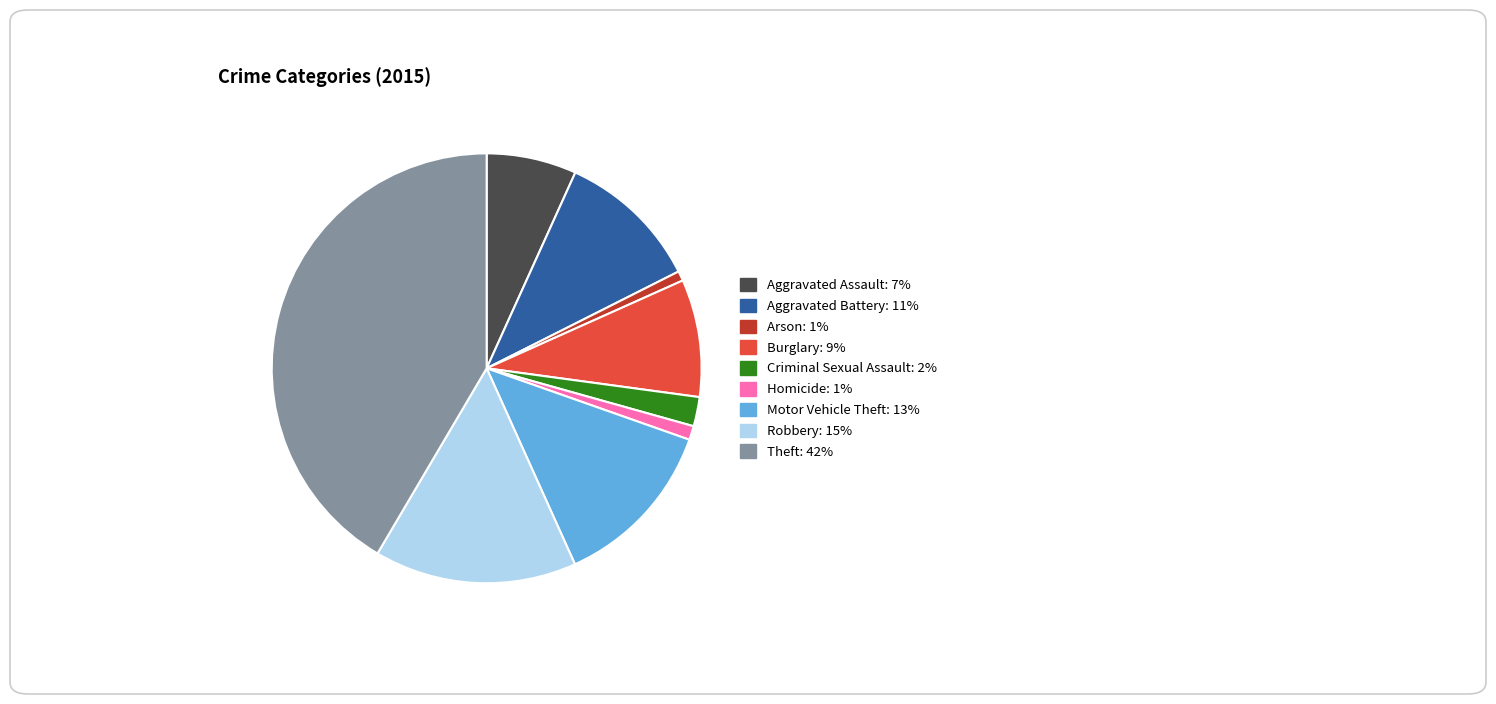

Is it true that Theft is 52% of the pie?

False